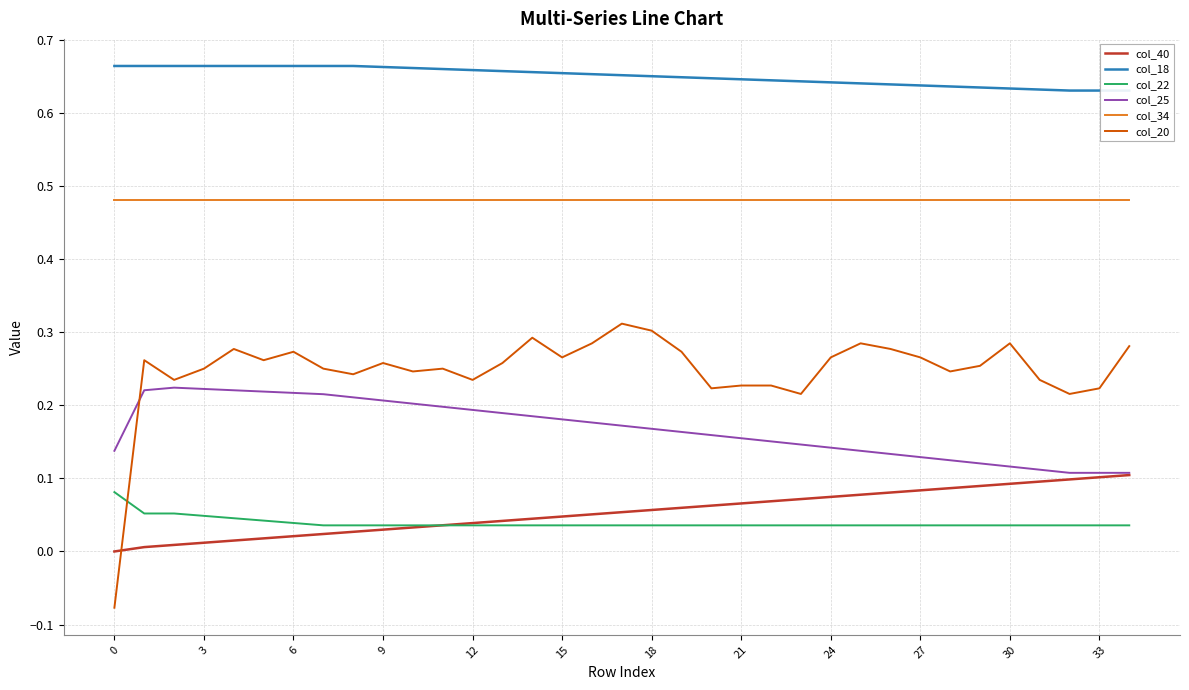

True or false: col_34 and col_20 cross at least once.

False